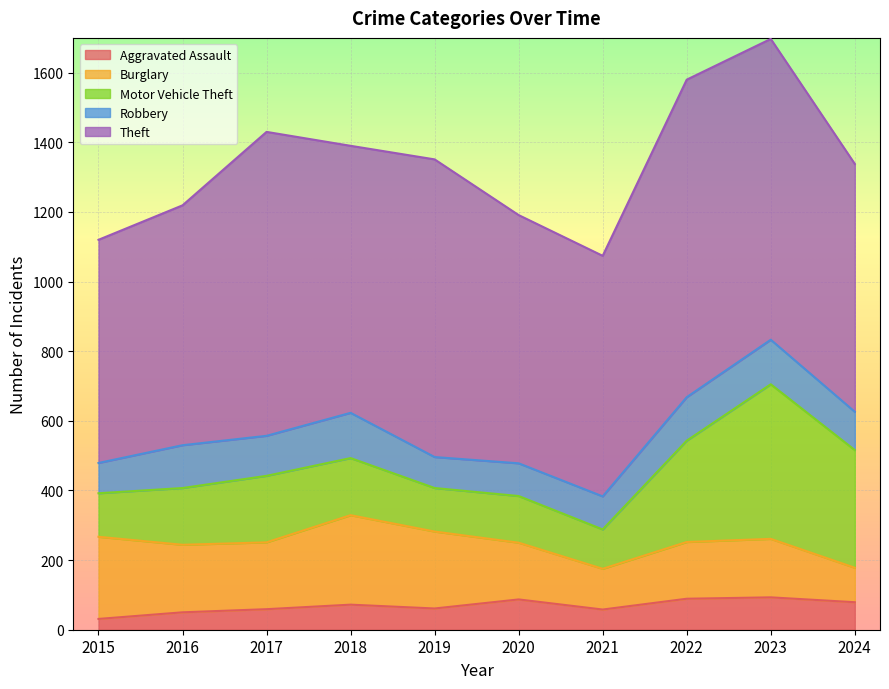

The Burglary series shows 221 at 2019. True or false?

True